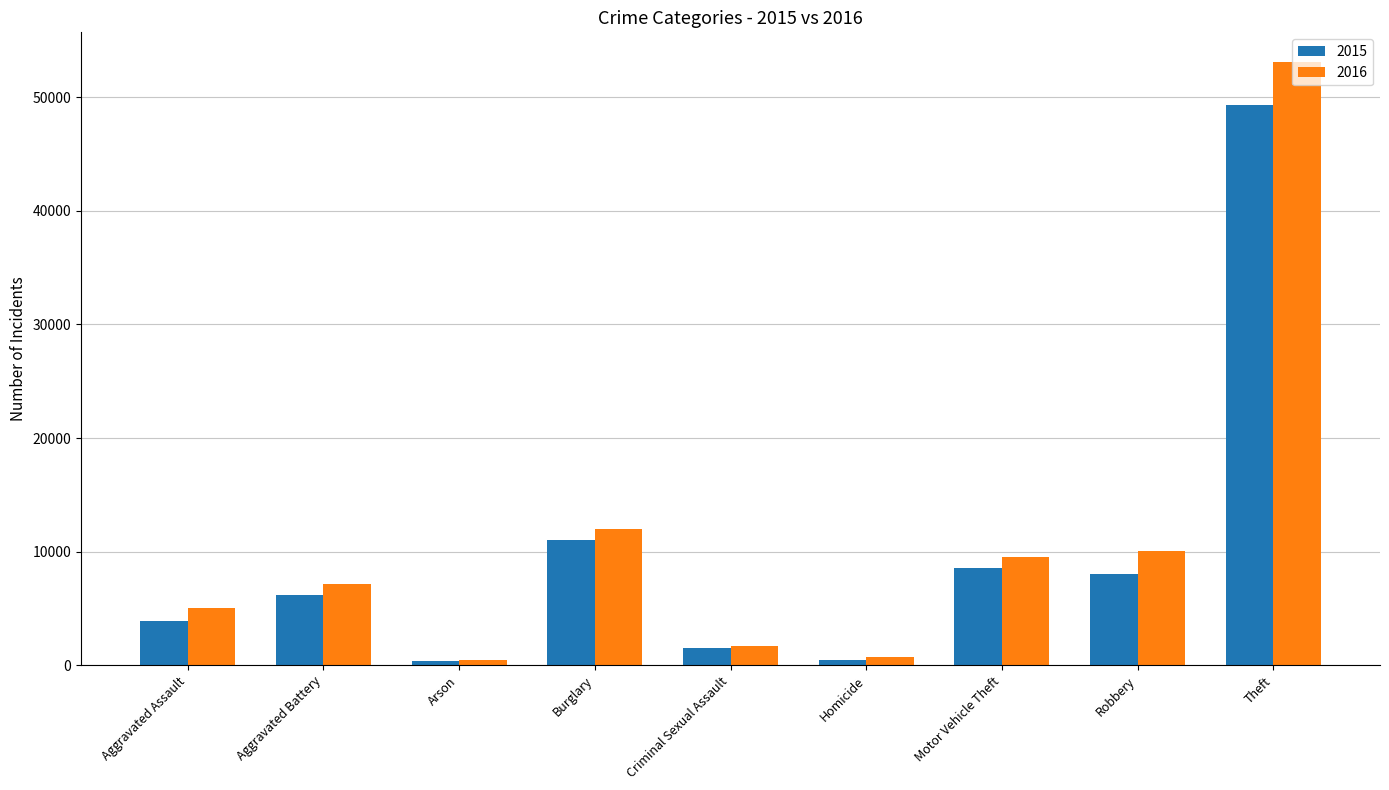

How many bars are there in each group?

2